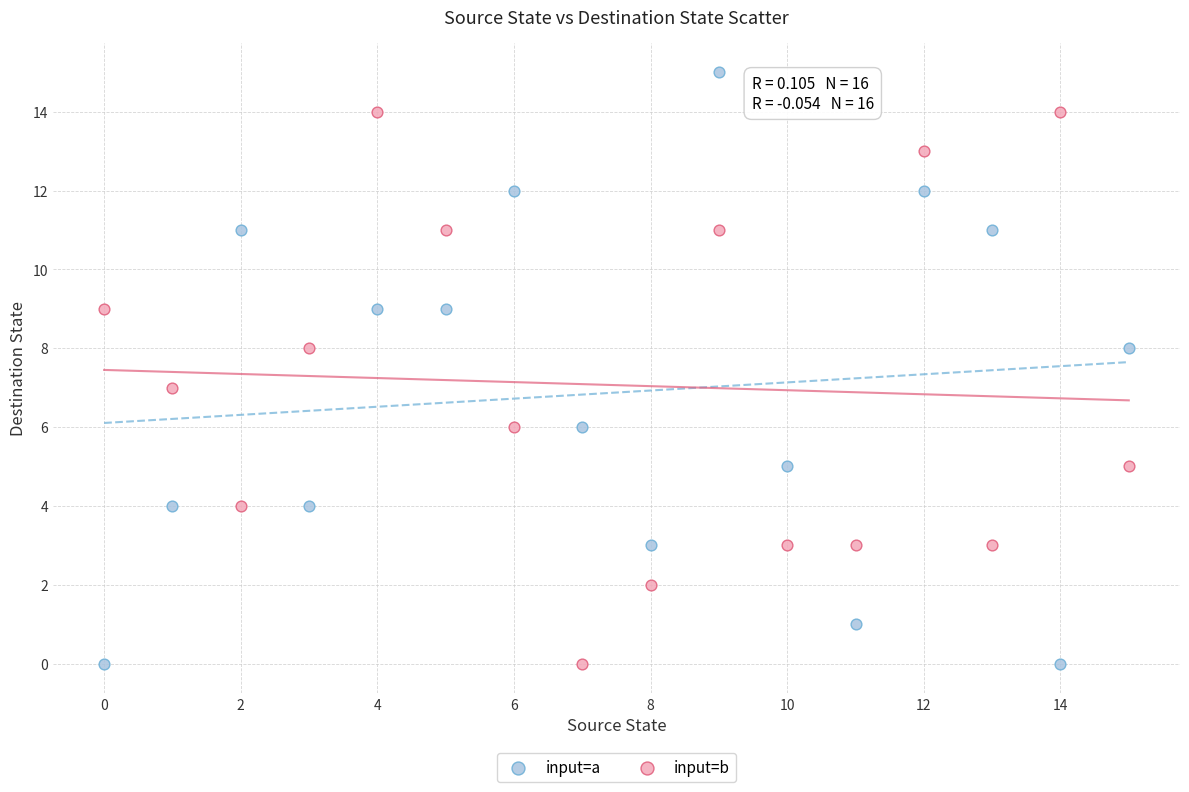

Which series contains the highest Y value?

input=a